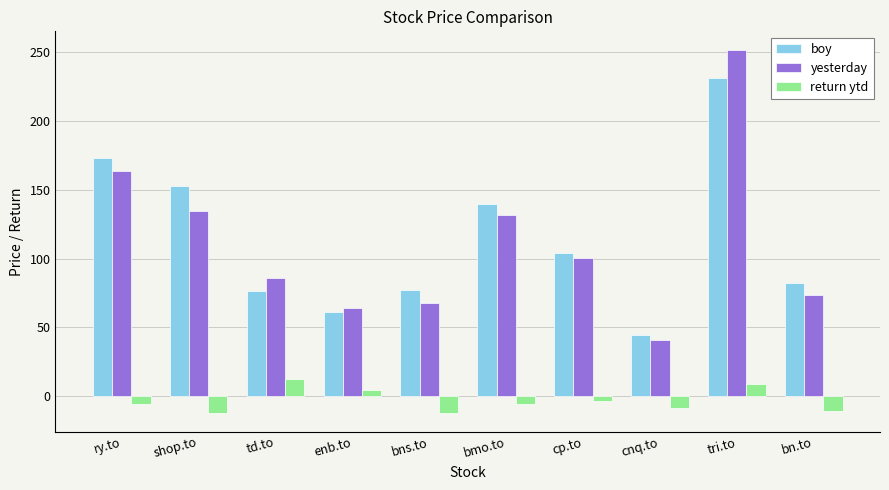

How many groups of bars are there?

10